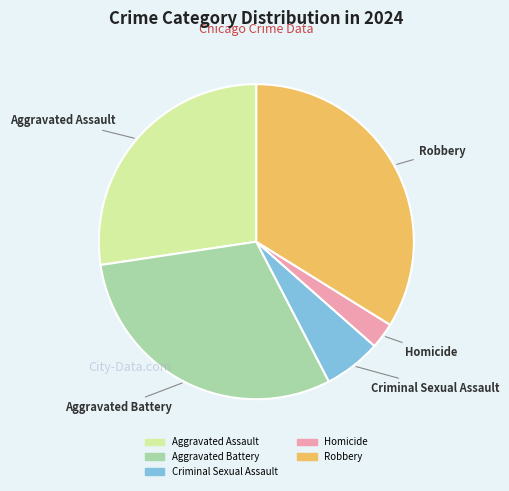

Is there any slice that represents more than half of the pie?

No